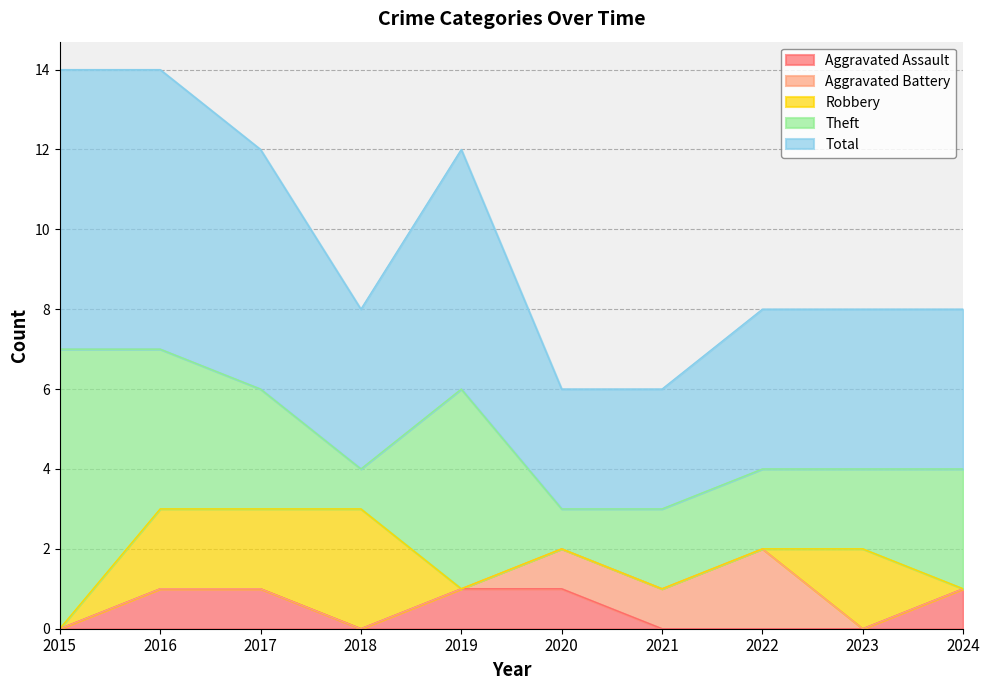

How many values in the Aggravated Assault series are below 1?

5